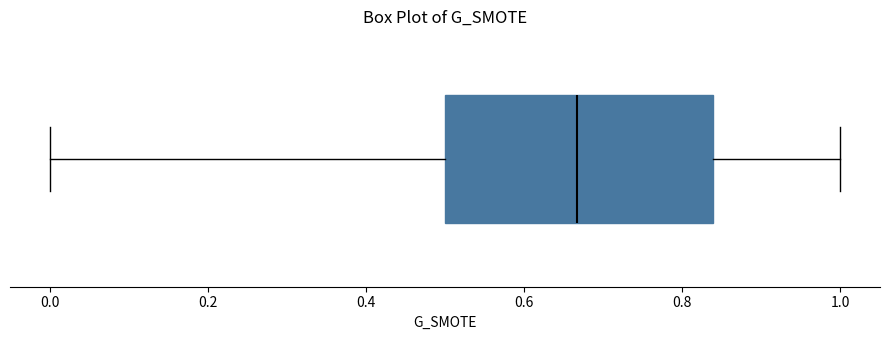

Where does the median line of the box sit on the x-axis? The values are not printed on the chart, so give them approximately, as read against the axis.

0.66